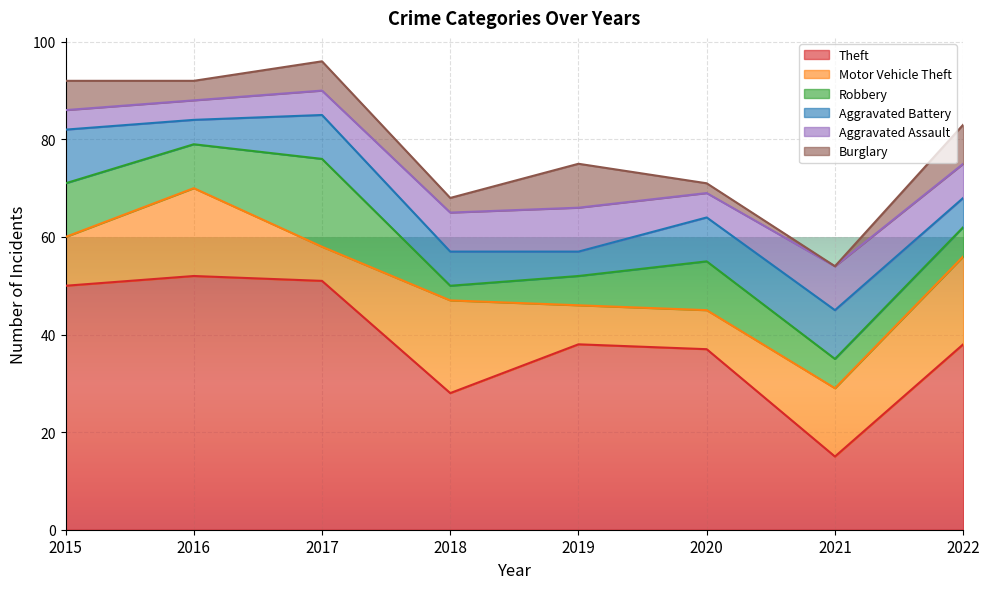

What is the maximum value for Aggravated Battery?

11